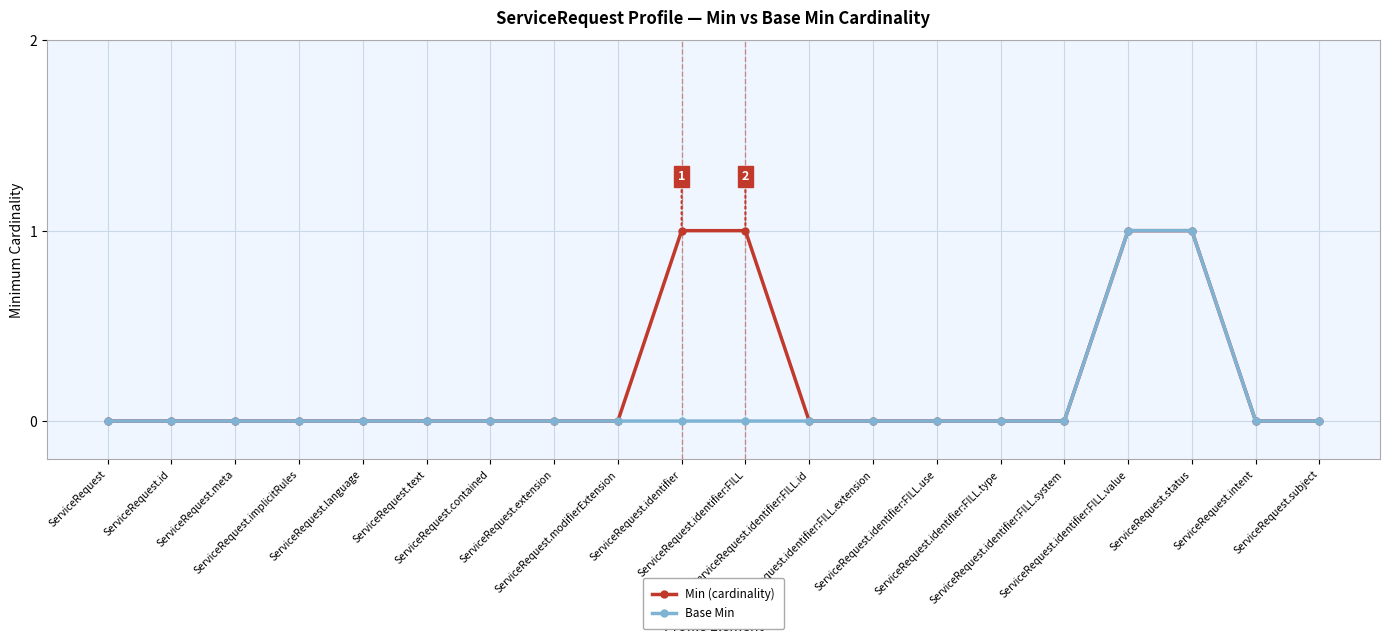

Rank the series by their average value, from highest to lowest.

Min (cardinality), Base Min